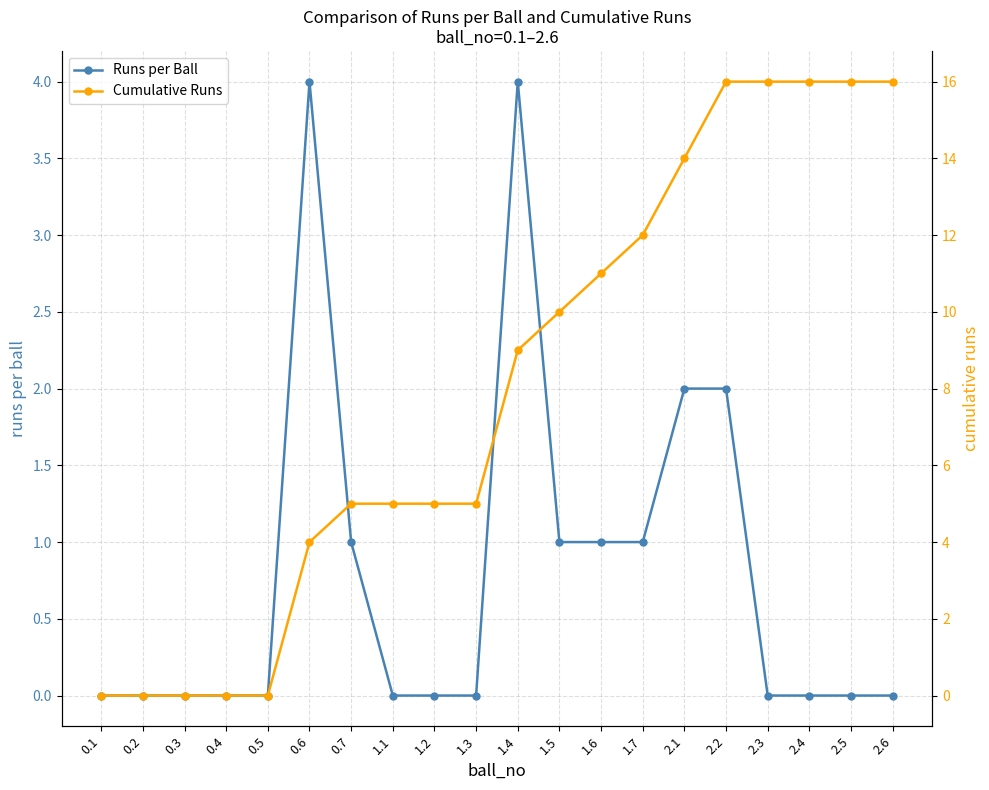

What is the sum of all Runs per Ball values?

16